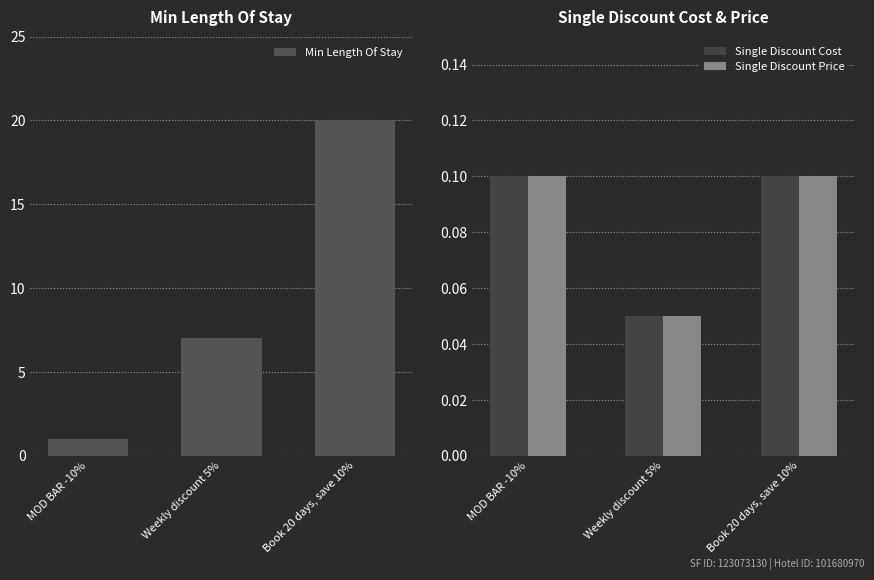

Reading right to left, what are all the values shown in this chart?

Min Length Of Stay: Book 20 days, save 10%=20.0	Weekly discount 5%=7.0	MOD BAR -10%=1.0
Single Discount Cost: Book 20 days, save 10%=0.1	Weekly discount 5%=0.1	MOD BAR -10%=0.1
Single Discount Price: Book 20 days, save 10%=0.1	Weekly discount 5%=0.1	MOD BAR -10%=0.1